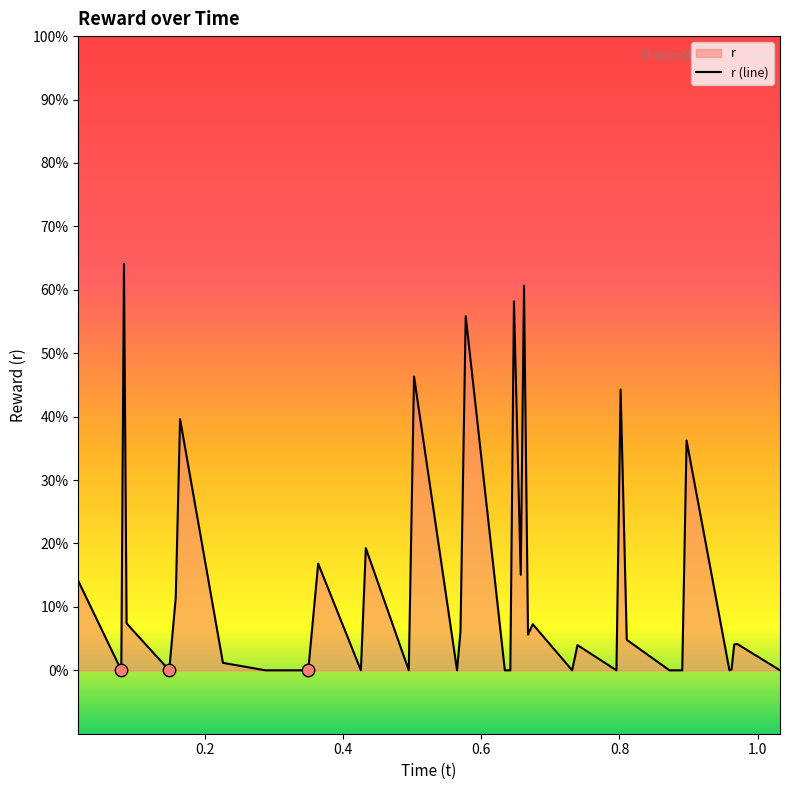

What is the greatest value displayed?

64.1